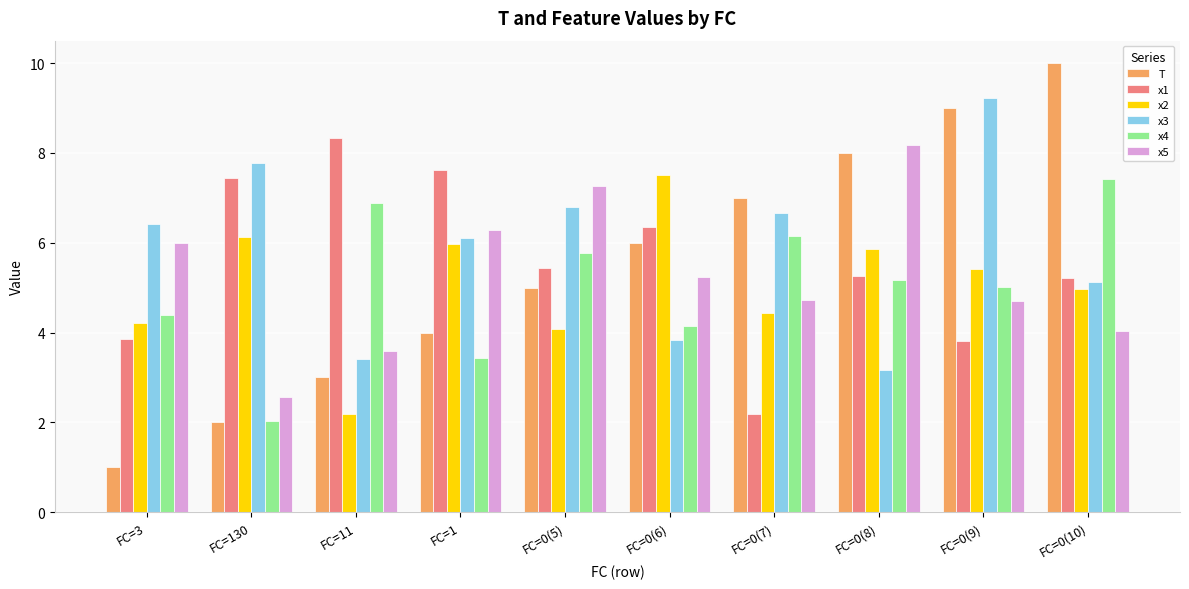

What is the value of the T bar at the 10th from the left?

10.0